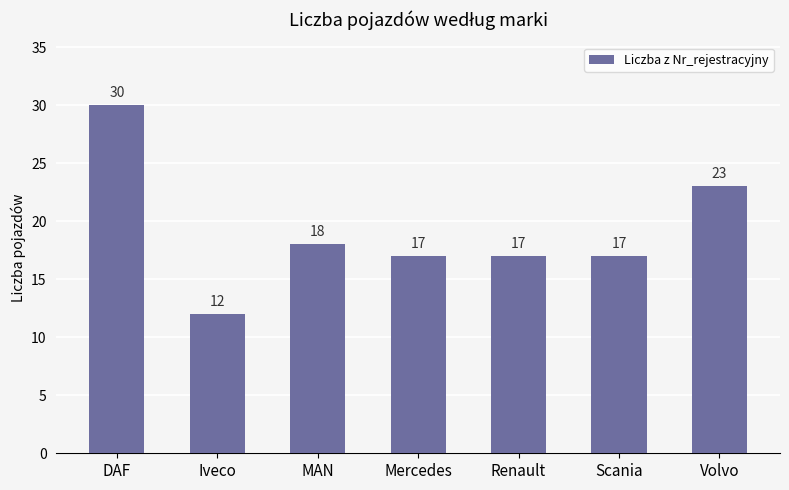

At which category does the chart reach its minimum across all series?

Iveco